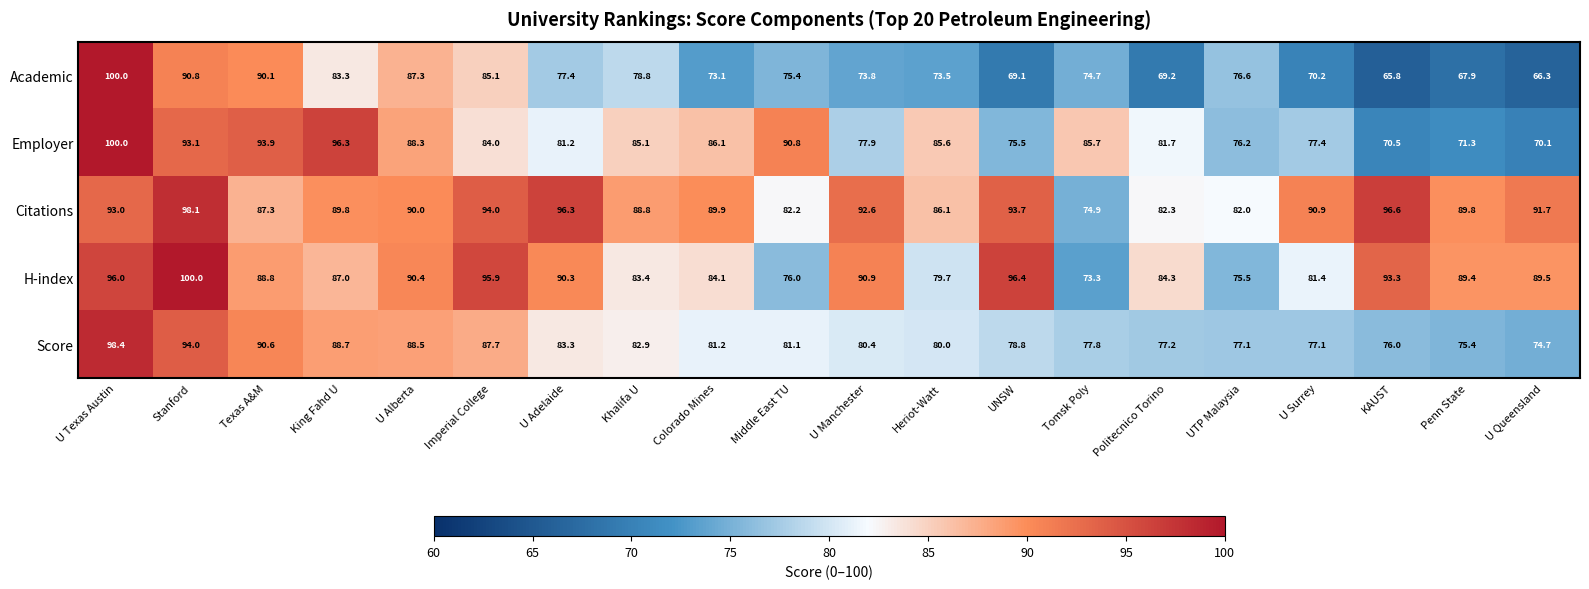

What is the difference between the highest and lowest values at U Alberta?

3.1